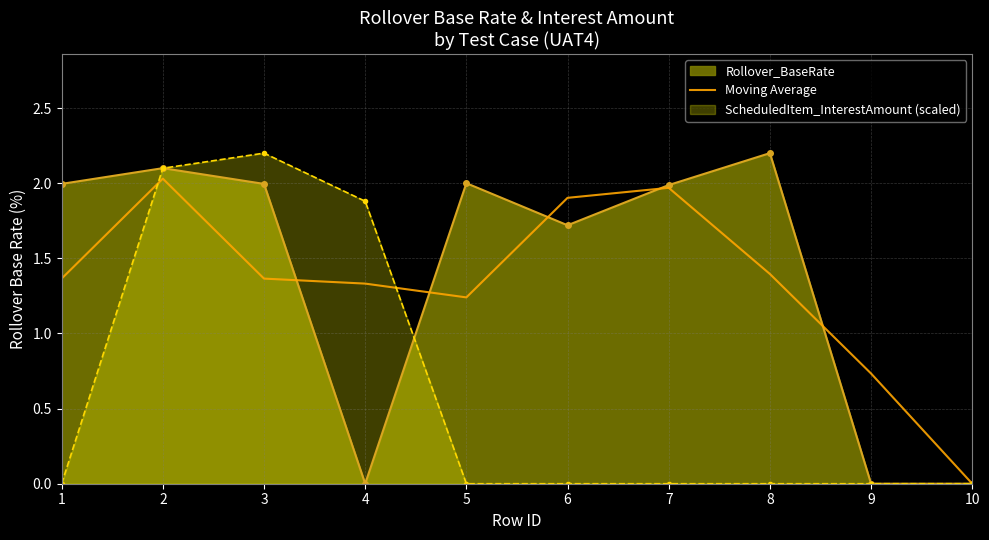

What is the greatest value displayed?

2.2